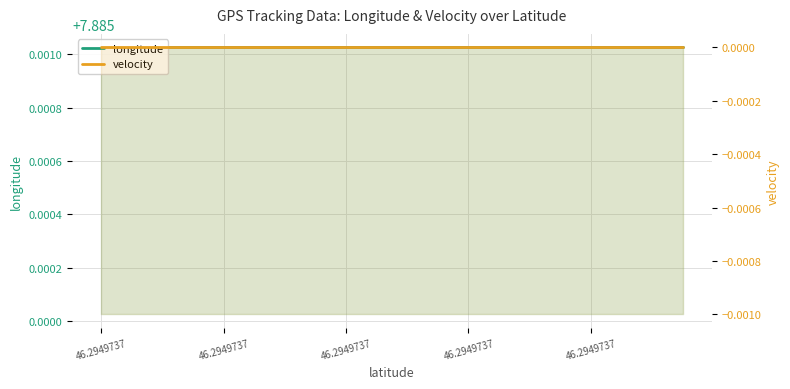

What is the label of the 20th point from the right?

46.2949737